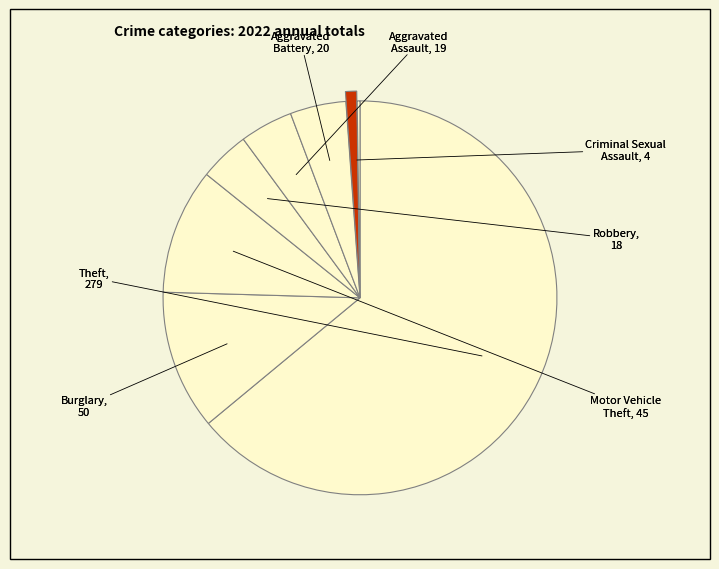

Which category accounts for the majority?

Theft